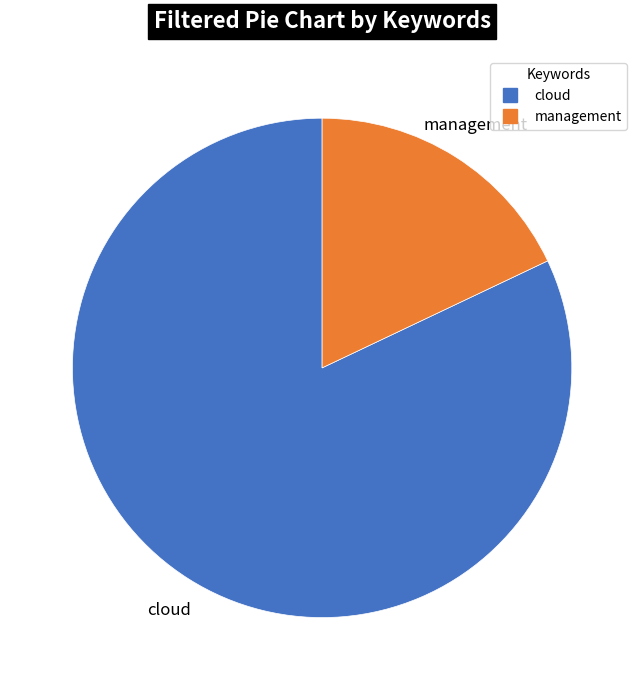

True or false: management accounts for 18% of the total.

True